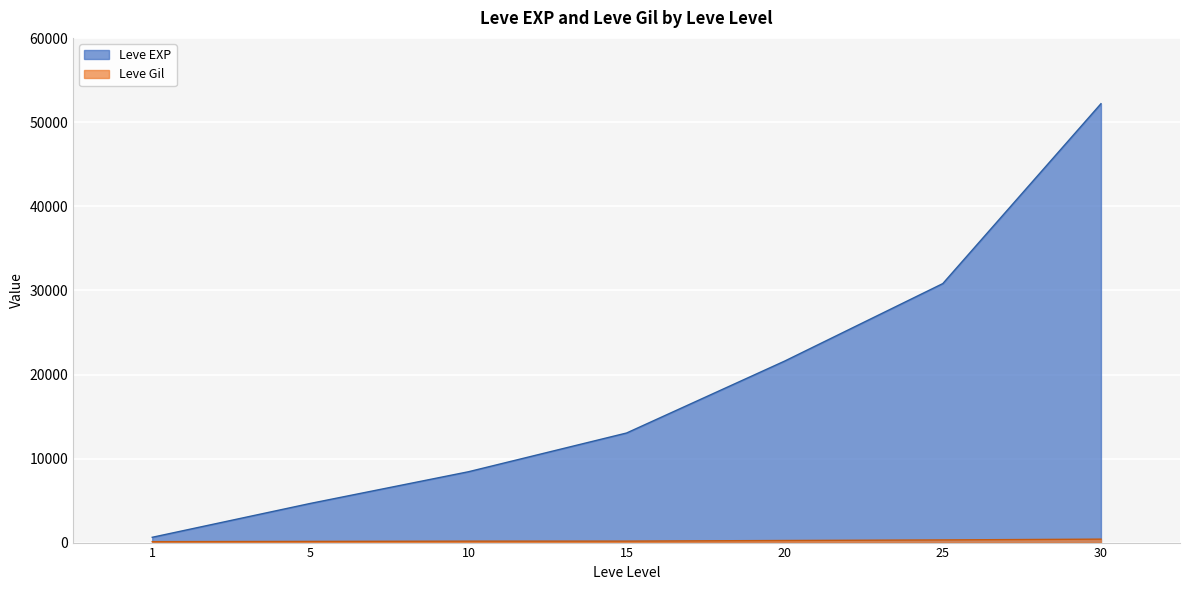

The value of Leve Gil at 20 is 248. True or false?

True